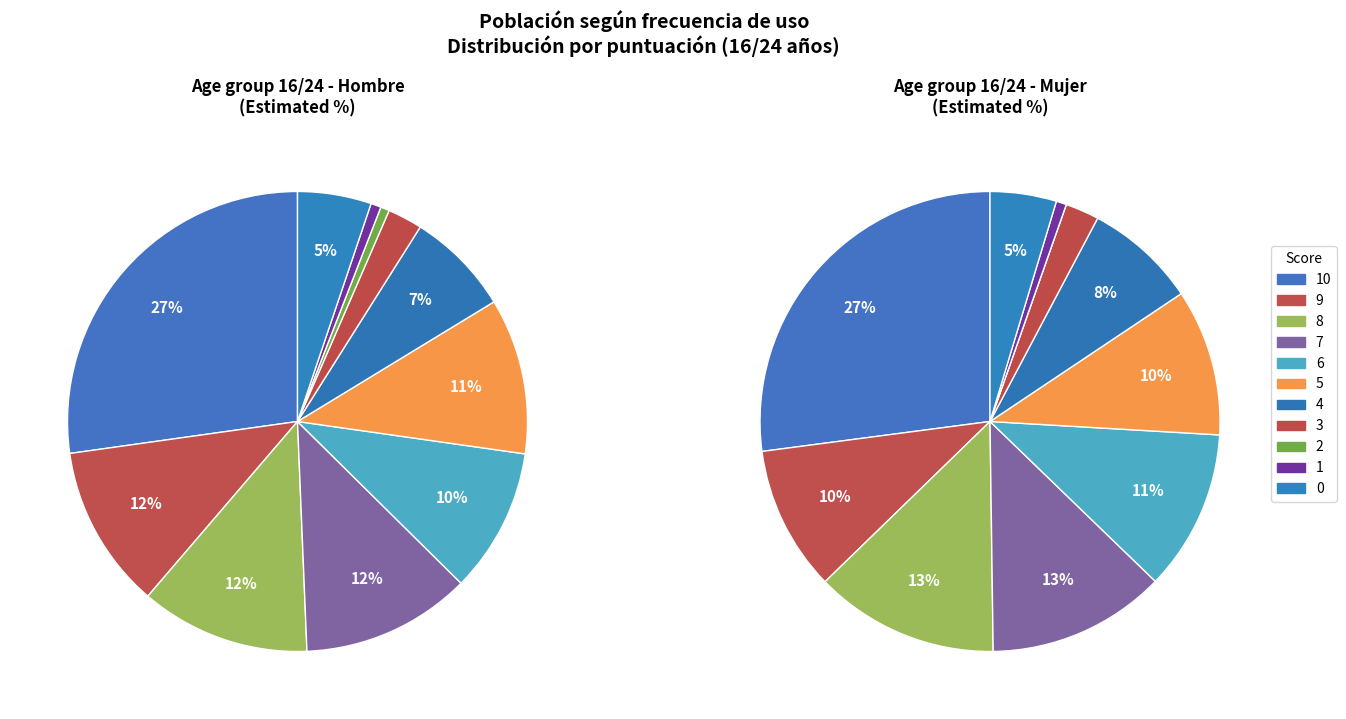

What is the change in value from 8 to 3?

-9.5